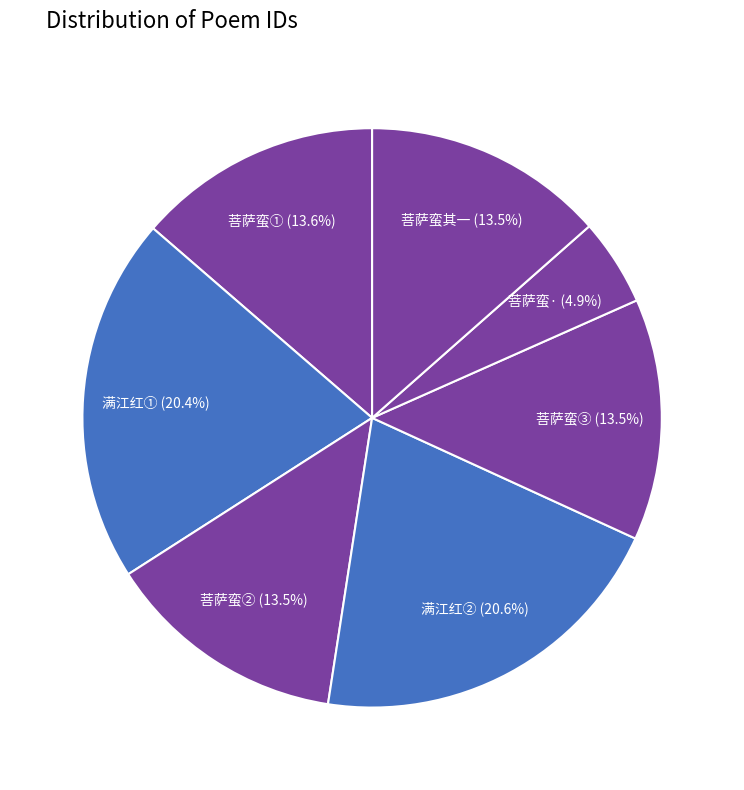

How many segments does this pie chart have?

7